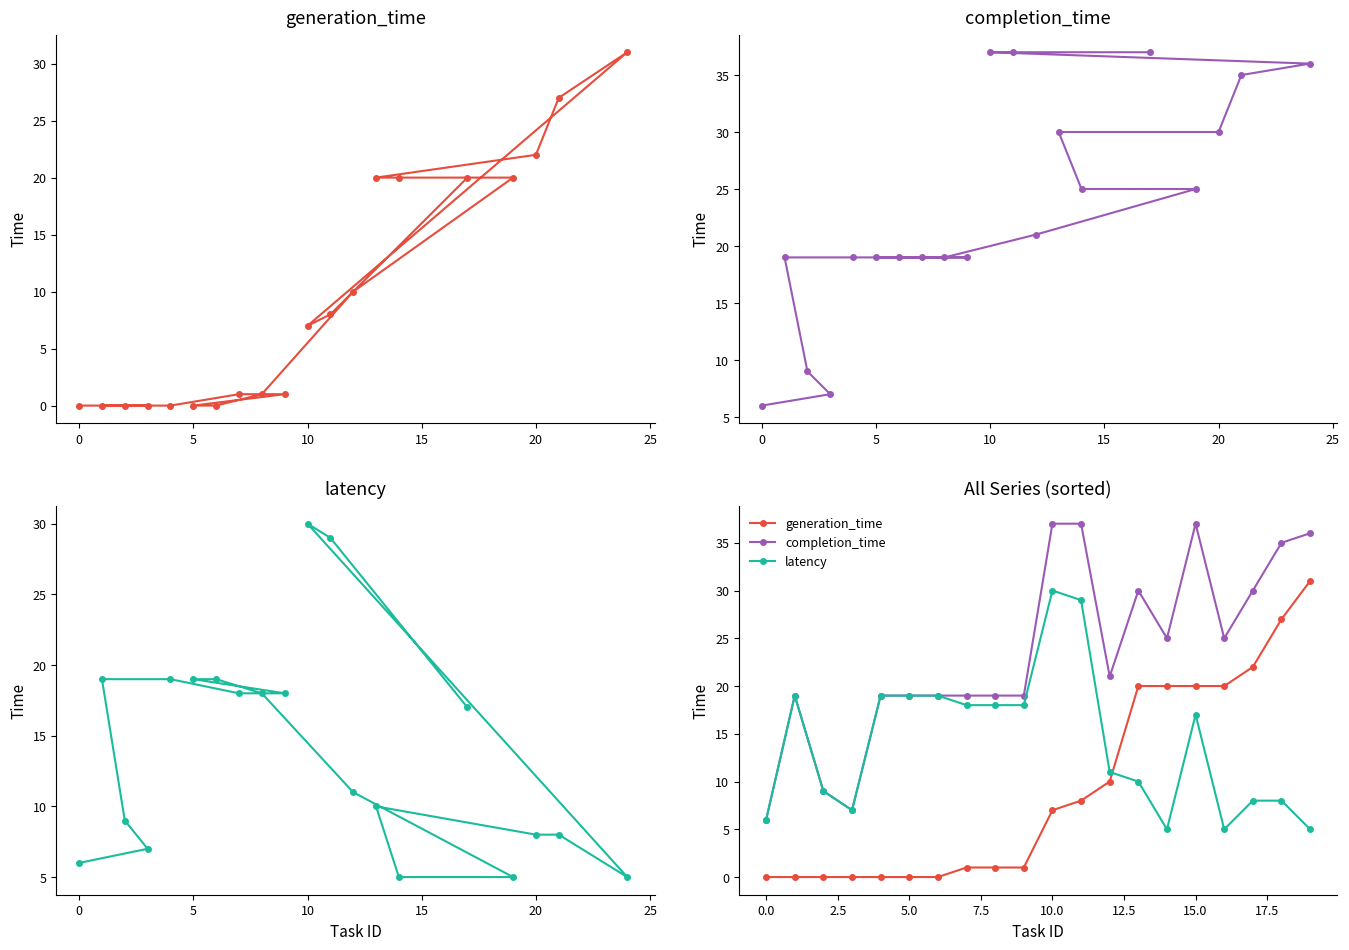

Which series has the largest total across all categories?

completion_time